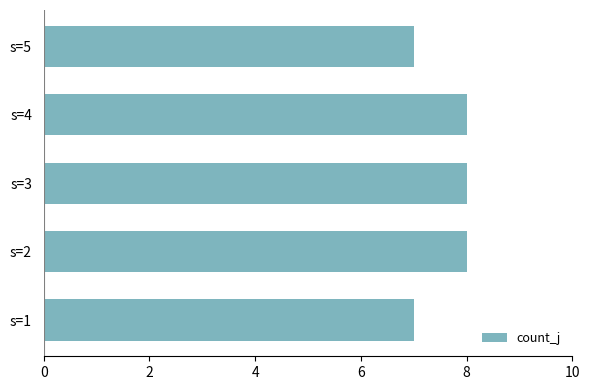

What is the sum of all values?

38